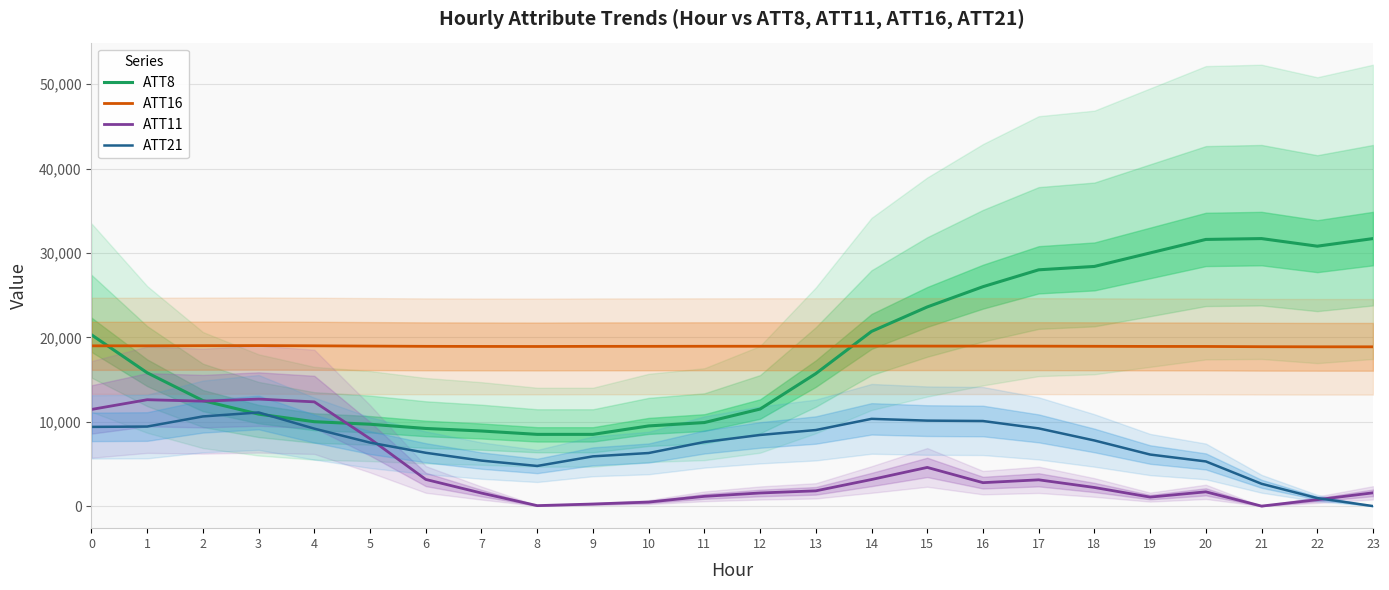

Between 1 and 9, which series saw the biggest shift?

ATT11